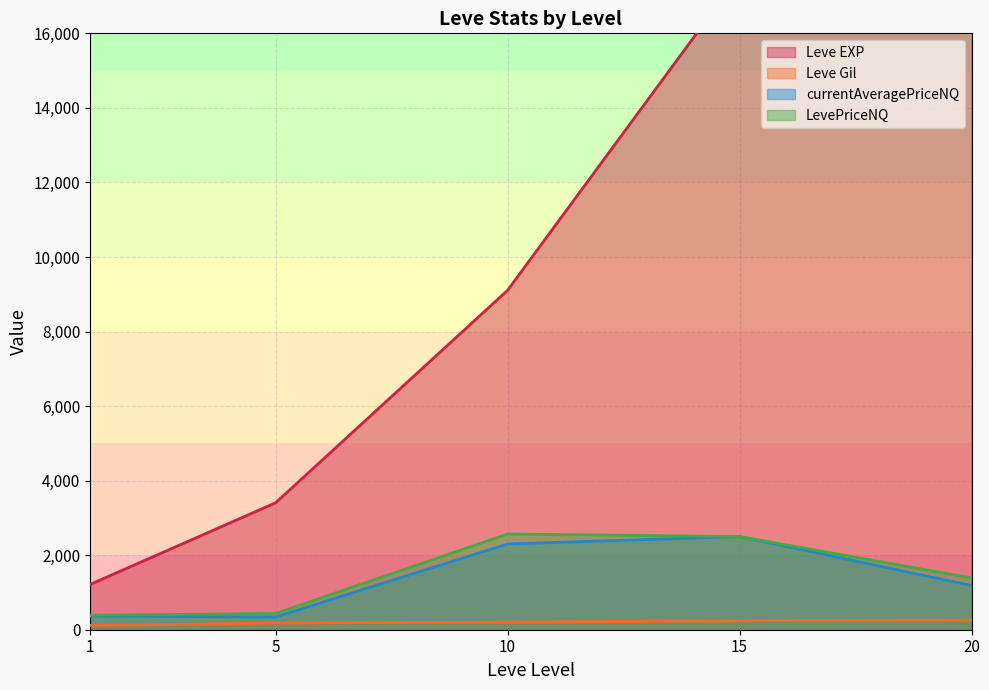

Is the value of Leve Gil at 1 greater than the value of LevePriceNQ at 5?

No